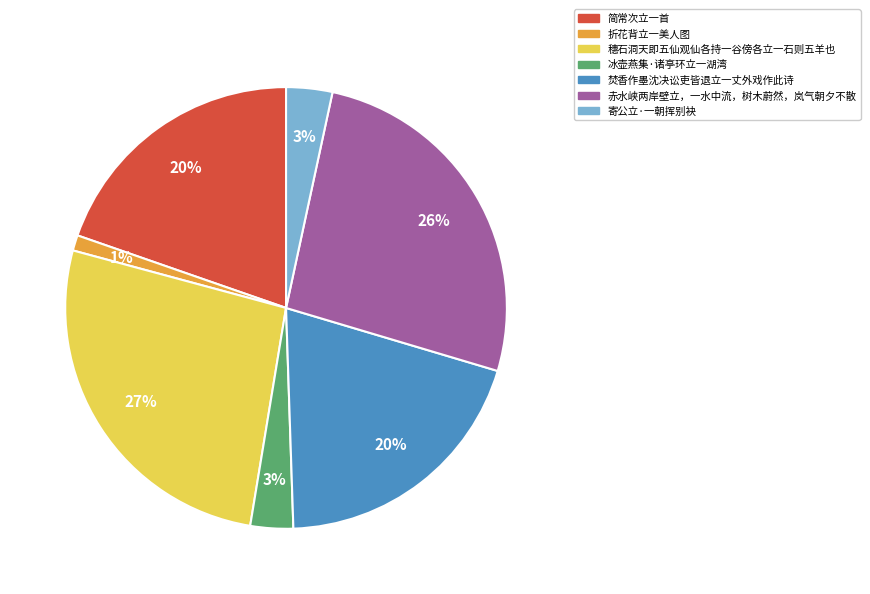

Which slice is the smallest?

折花背立一美人图